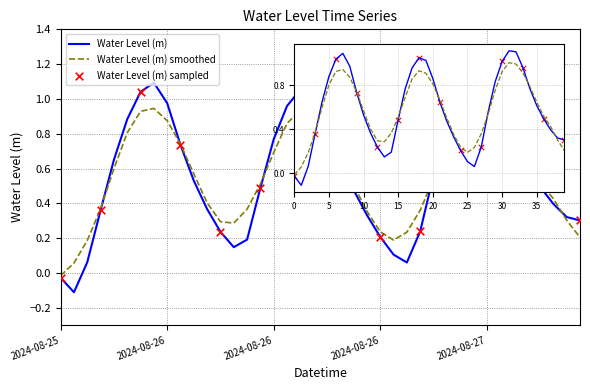

Which series has the widest spread of values?

Water Level (m)